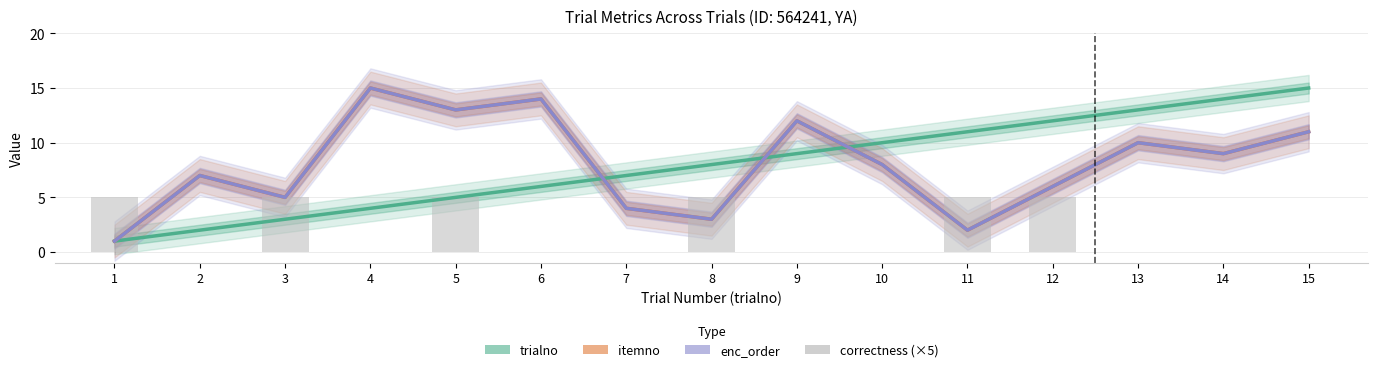

Count the number of data series in this chart.

4